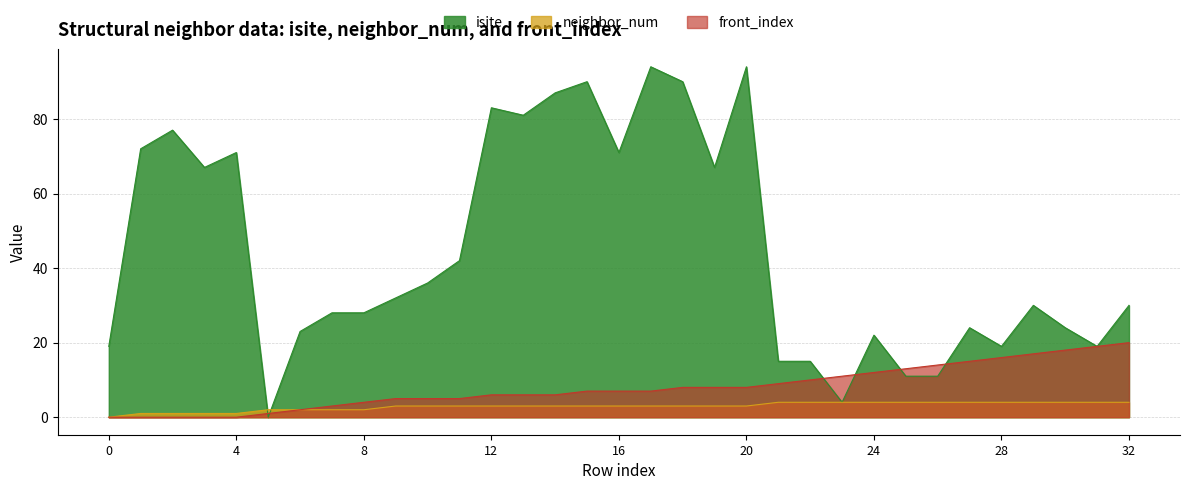

How many interior local peaks does the isite series have?

9